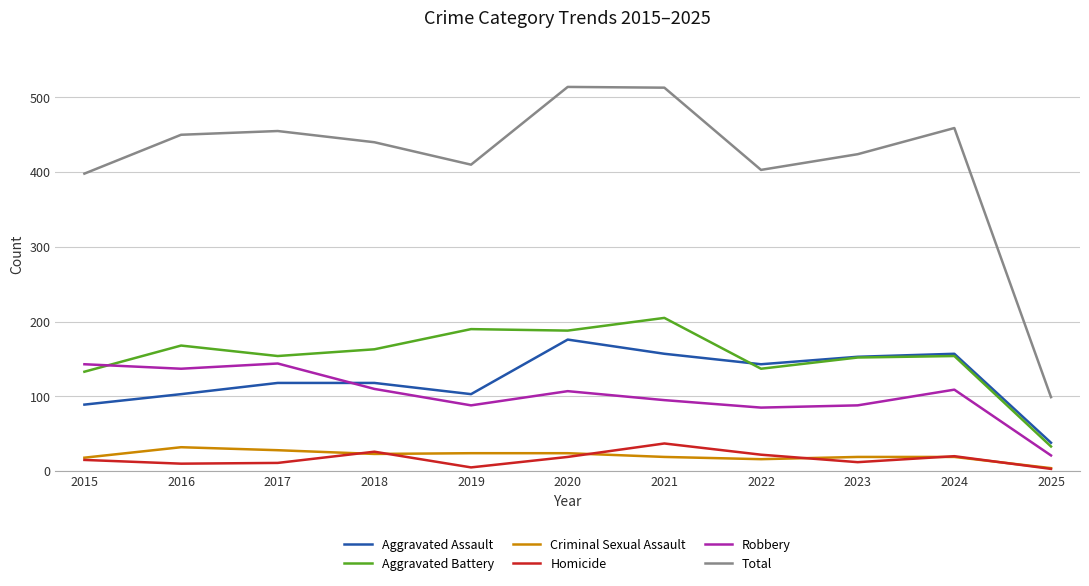

What is the difference between the highest and lowest values at 2018?

417